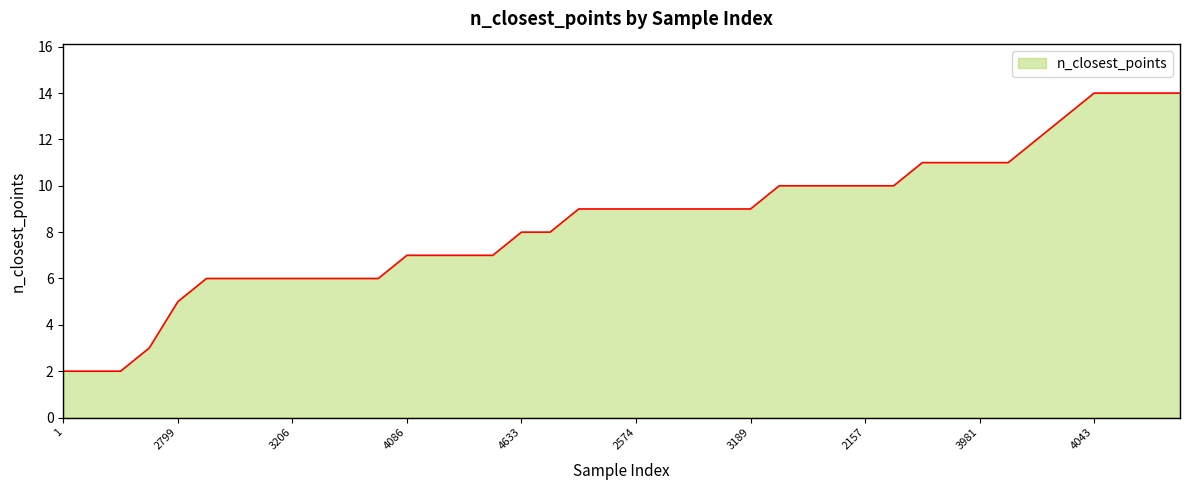

What is the difference between the maximum and minimum values?

12